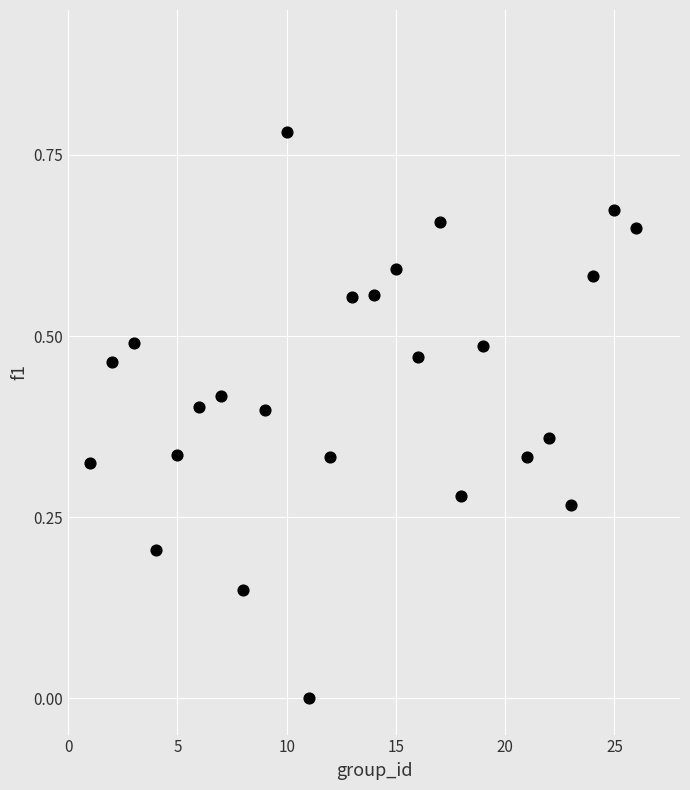

What is the range of X values (max minus min)?

25.0